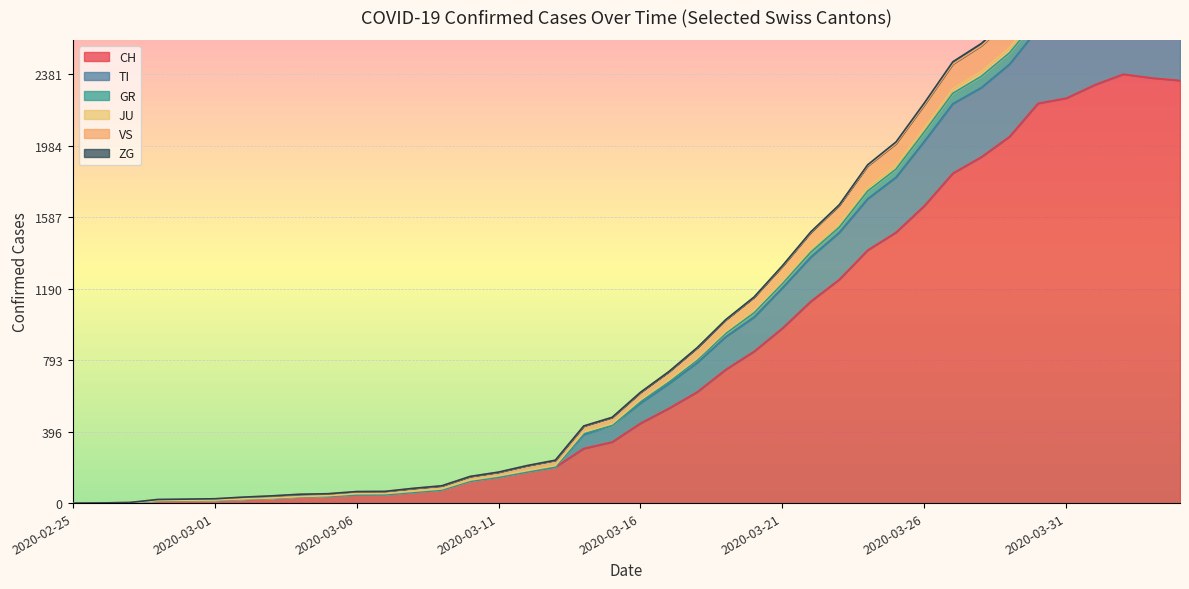

What is the highest value of the CH series?

2381